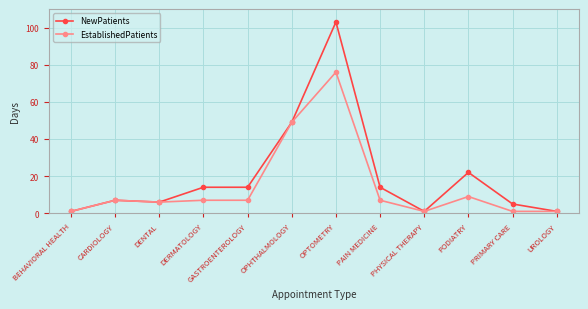

What position from the left is BEHAVIORAL HEALTH?

1